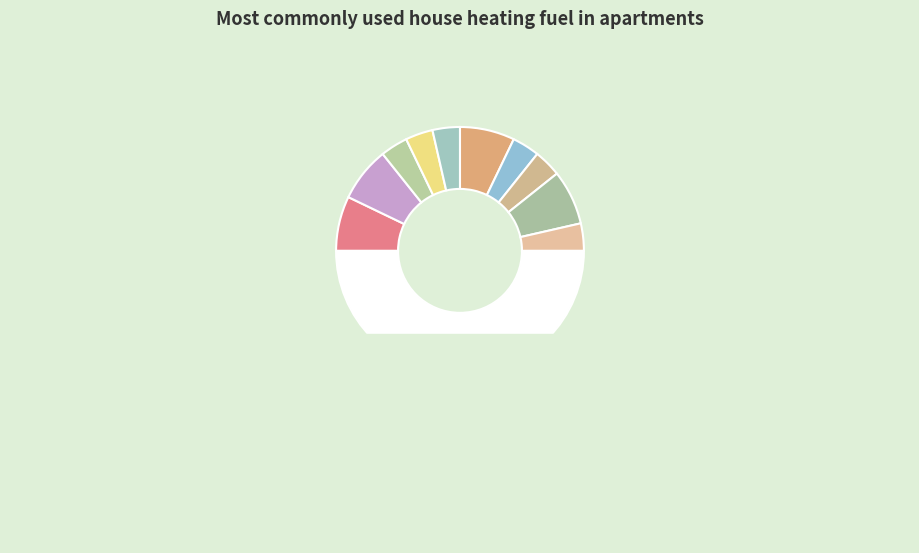

Count the number of slices in the pie.

11